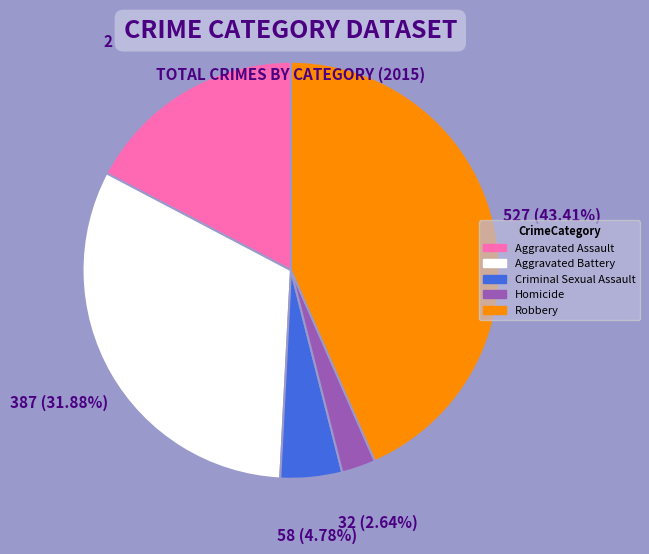

Is there a majority slice in this chart?

No